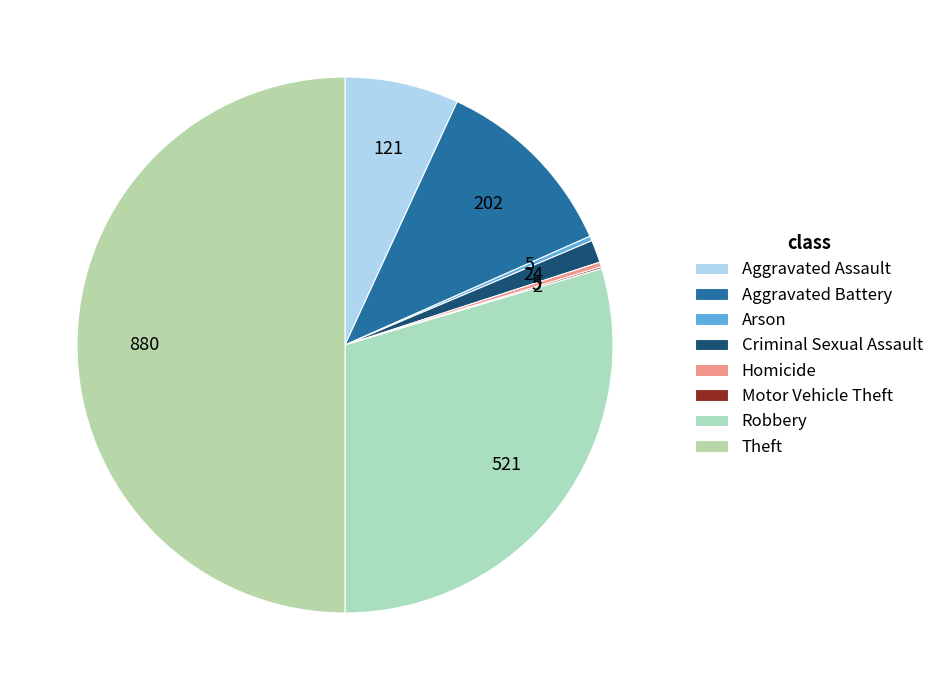

Is it true that Motor Vehicle Theft is 0% of the pie?

True